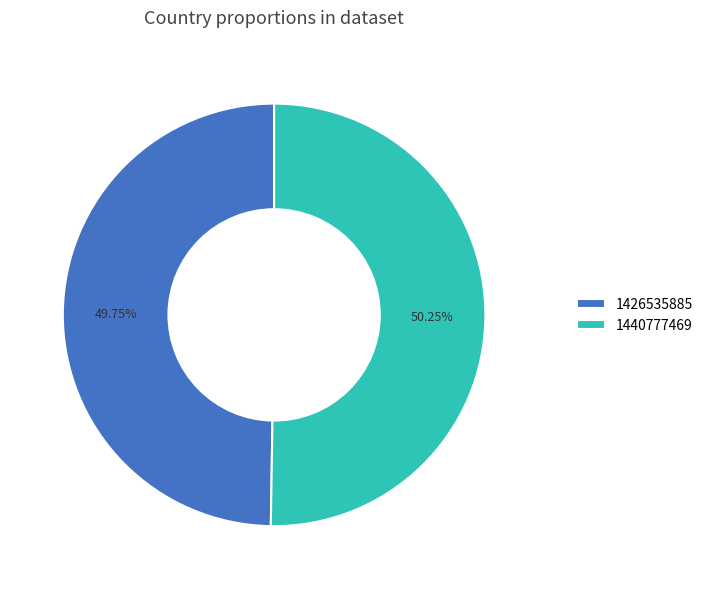

To the nearest percent, what percentage of the pie is 1426535885?

50%